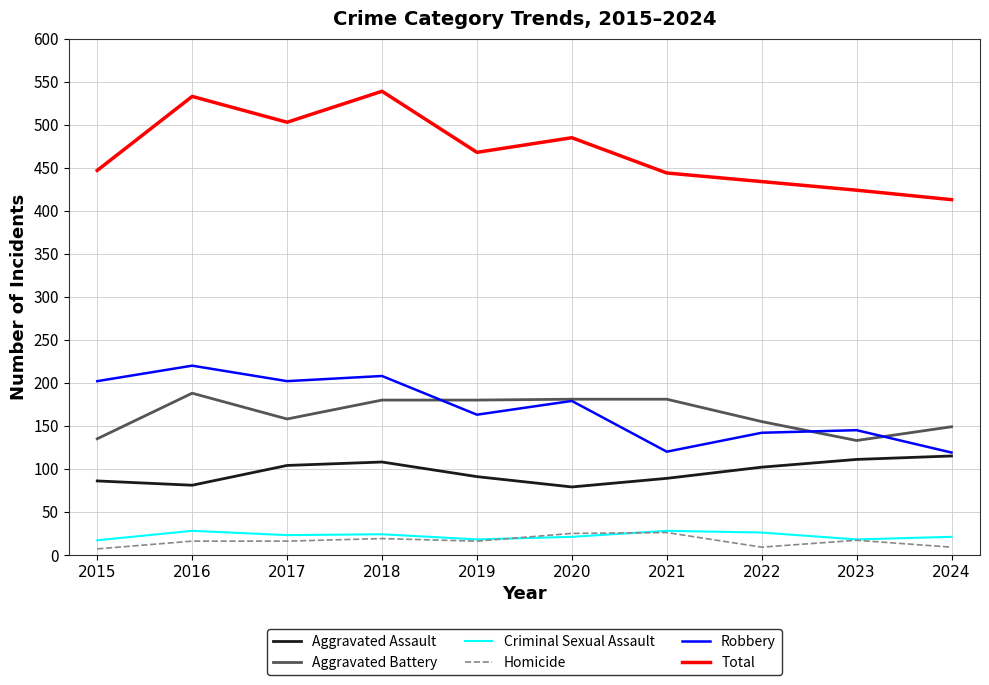

What is the maximum value shown in the chart?

539